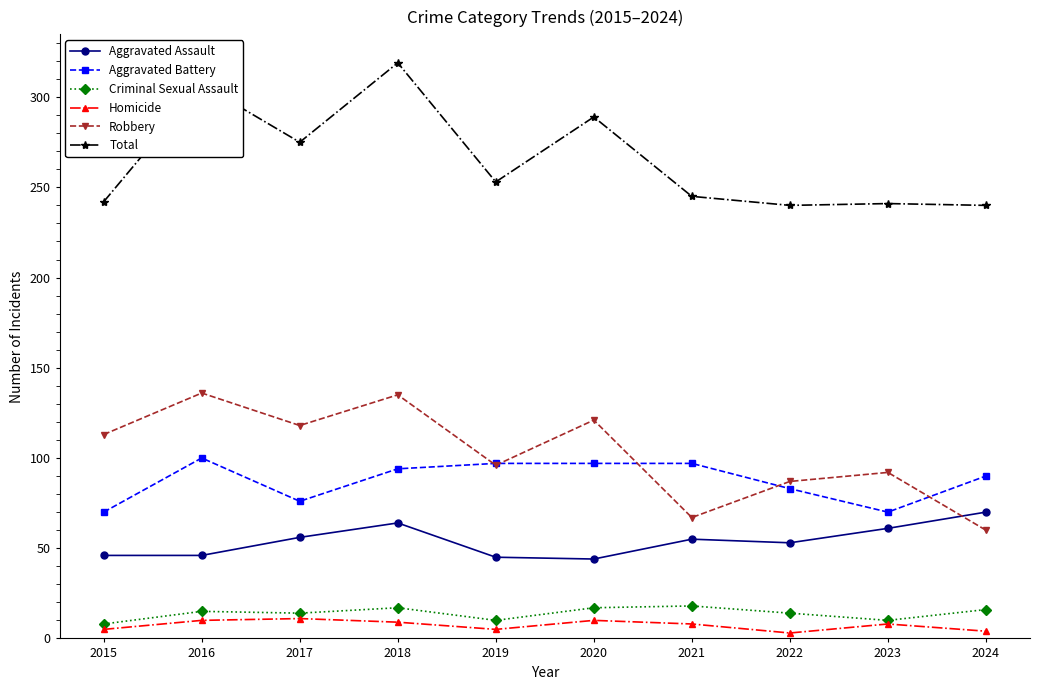

Which series has the widest spread of values?

Total